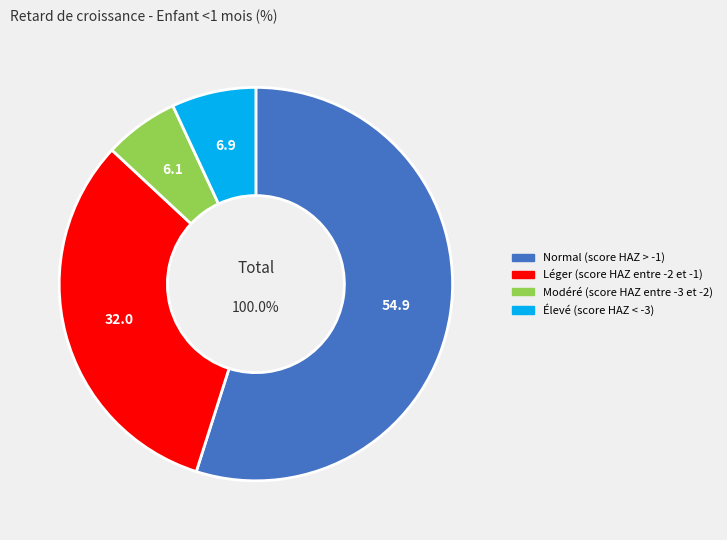

Does any single category account for the majority?

Yes